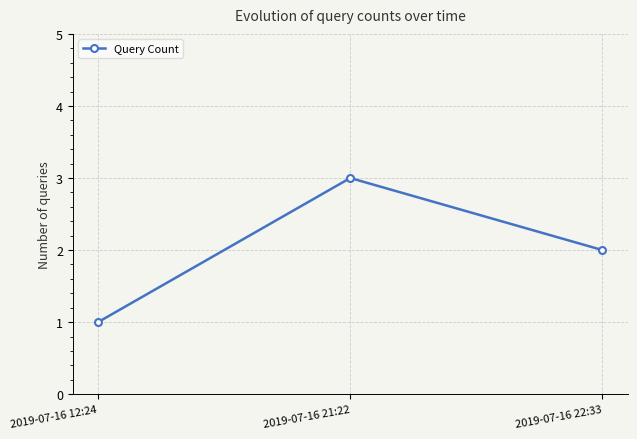

What is the ratio of the value at 2019-07-16 12:24 to the value at 2019-07-16 21:22?

0.3